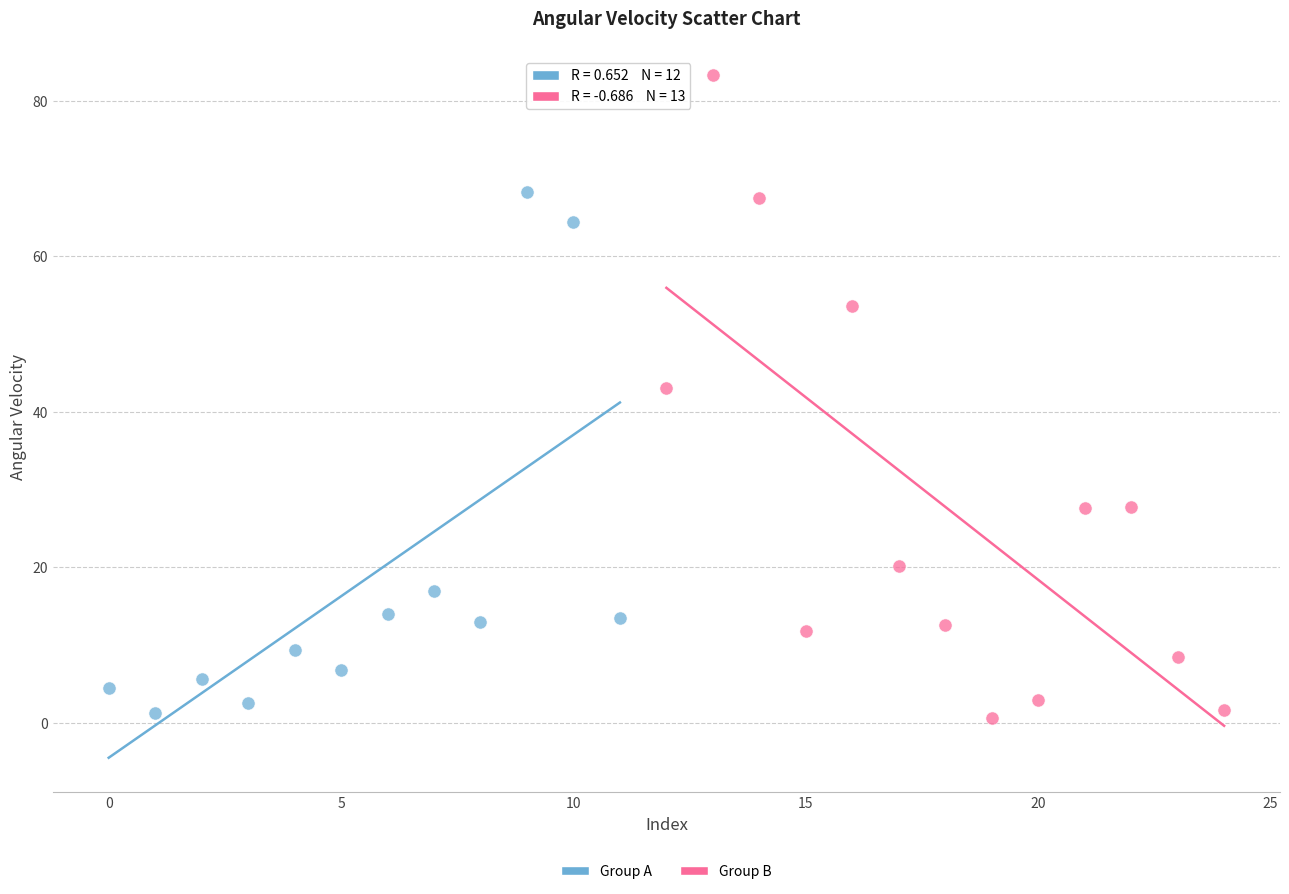

Which series has the largest Y range (max minus min)?

Group B